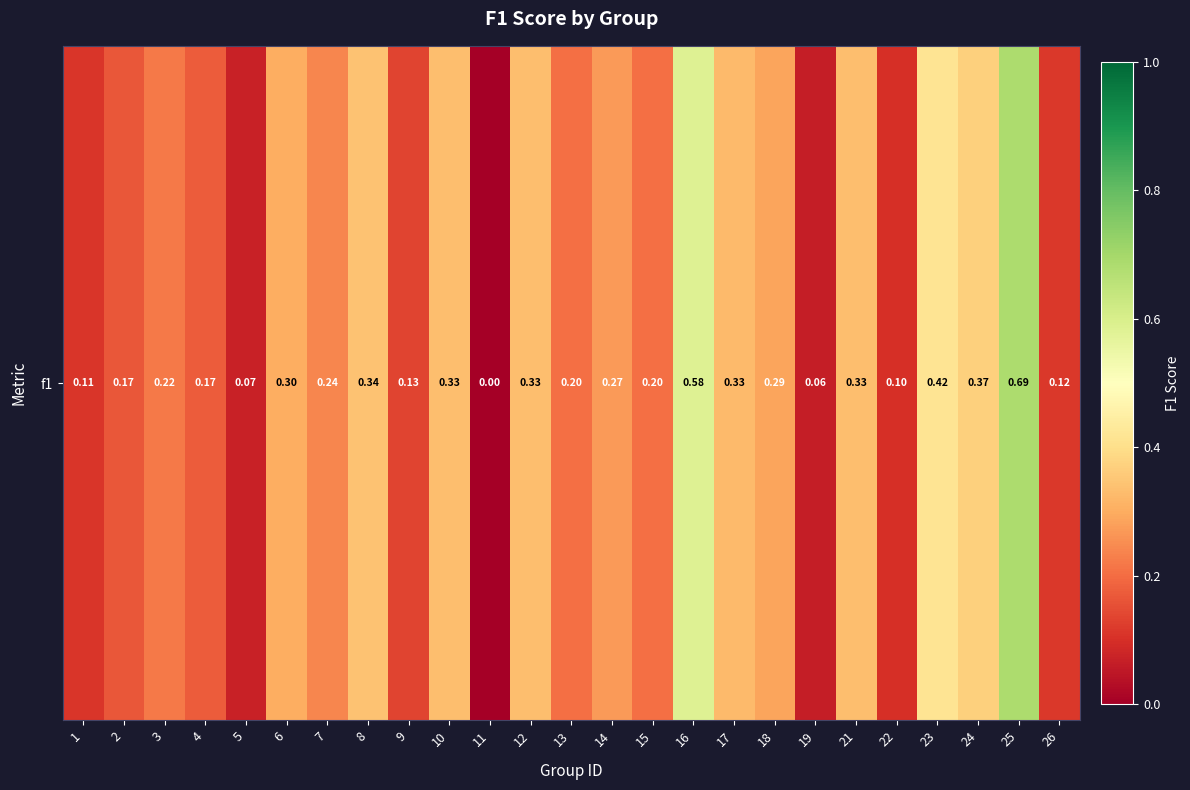

What is the sum of all values?

6.4